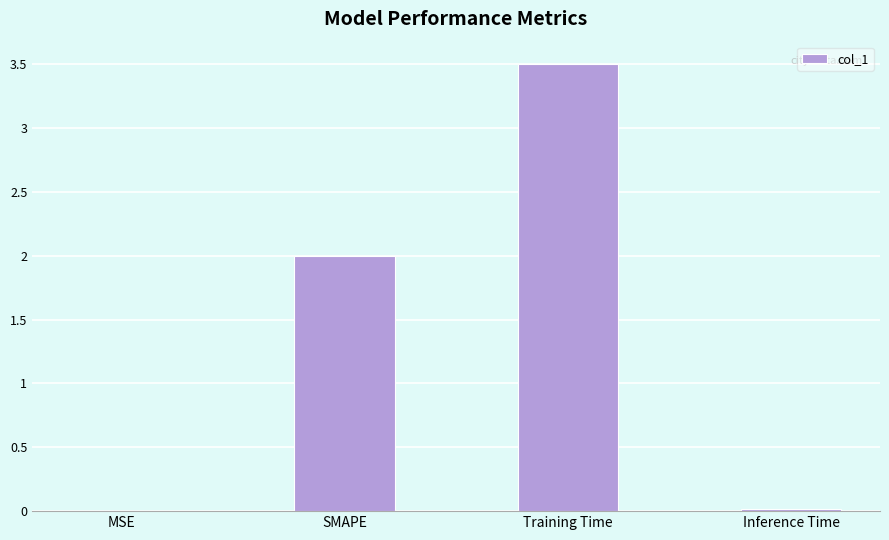

Is it true that the value at SMAPE is 2.0?

True